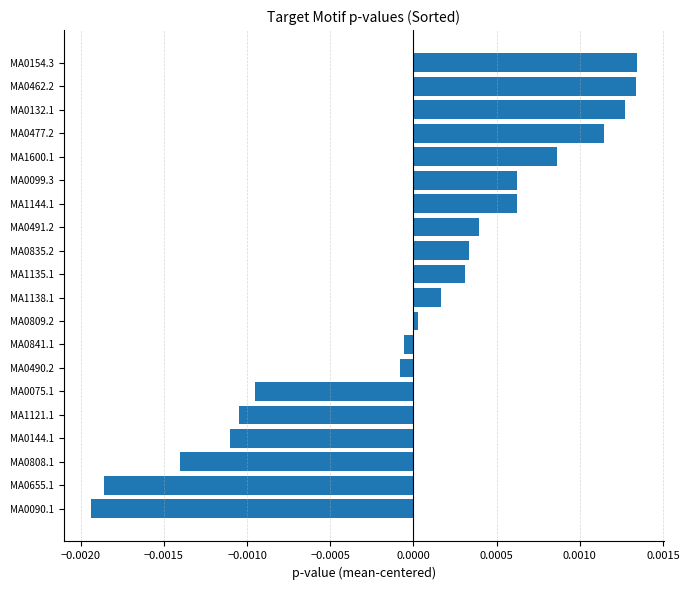

How many positive values are there?

12